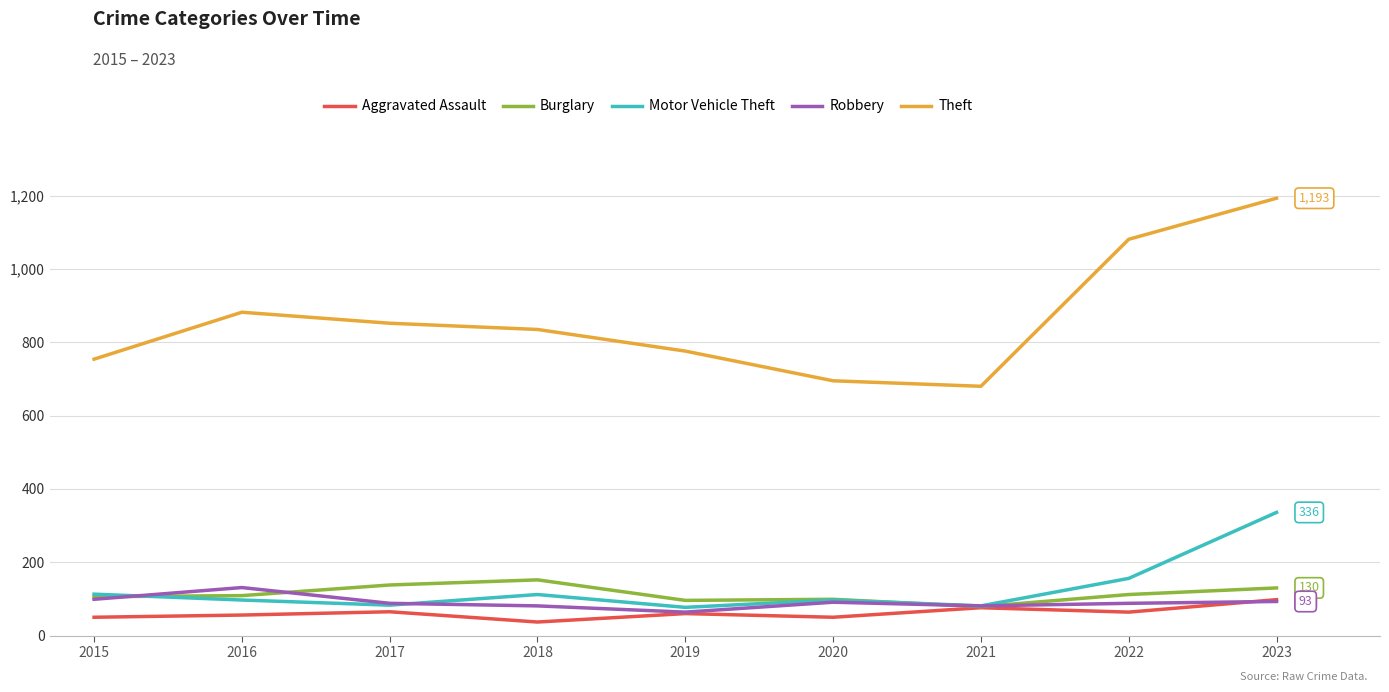

What is the spread (max minus min) of values at 2016?

826